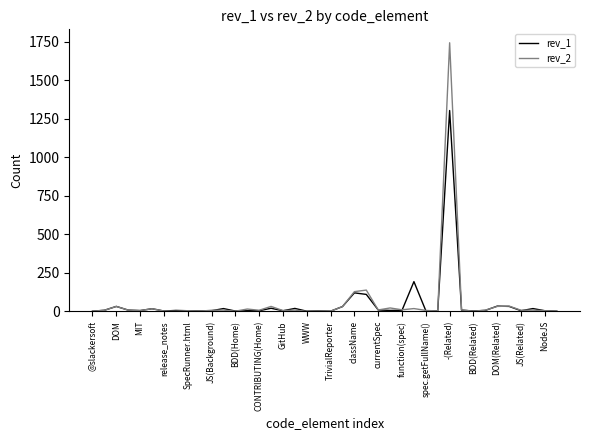

Does the chart display data point markers on the line(s)?

No